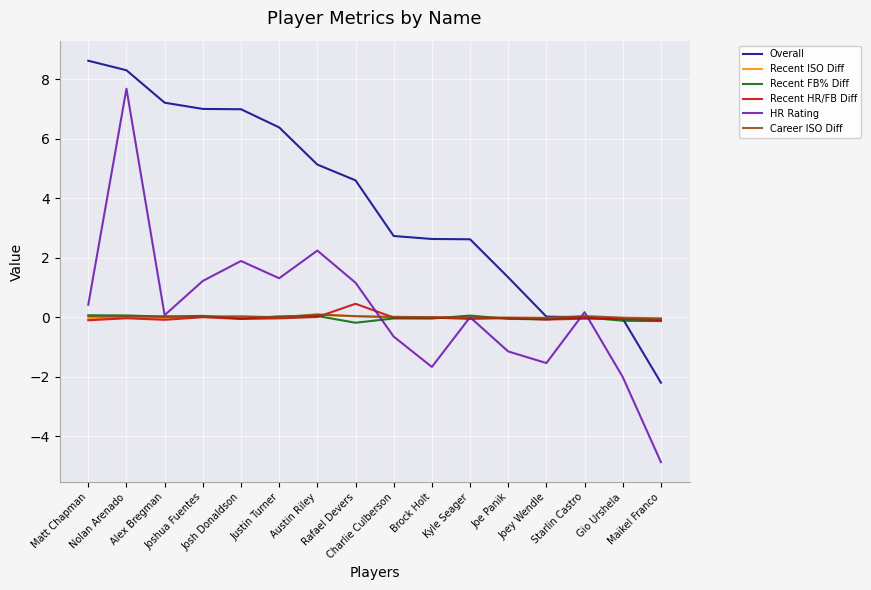

Where does the Overall series first go above 4?

Matt Chapman